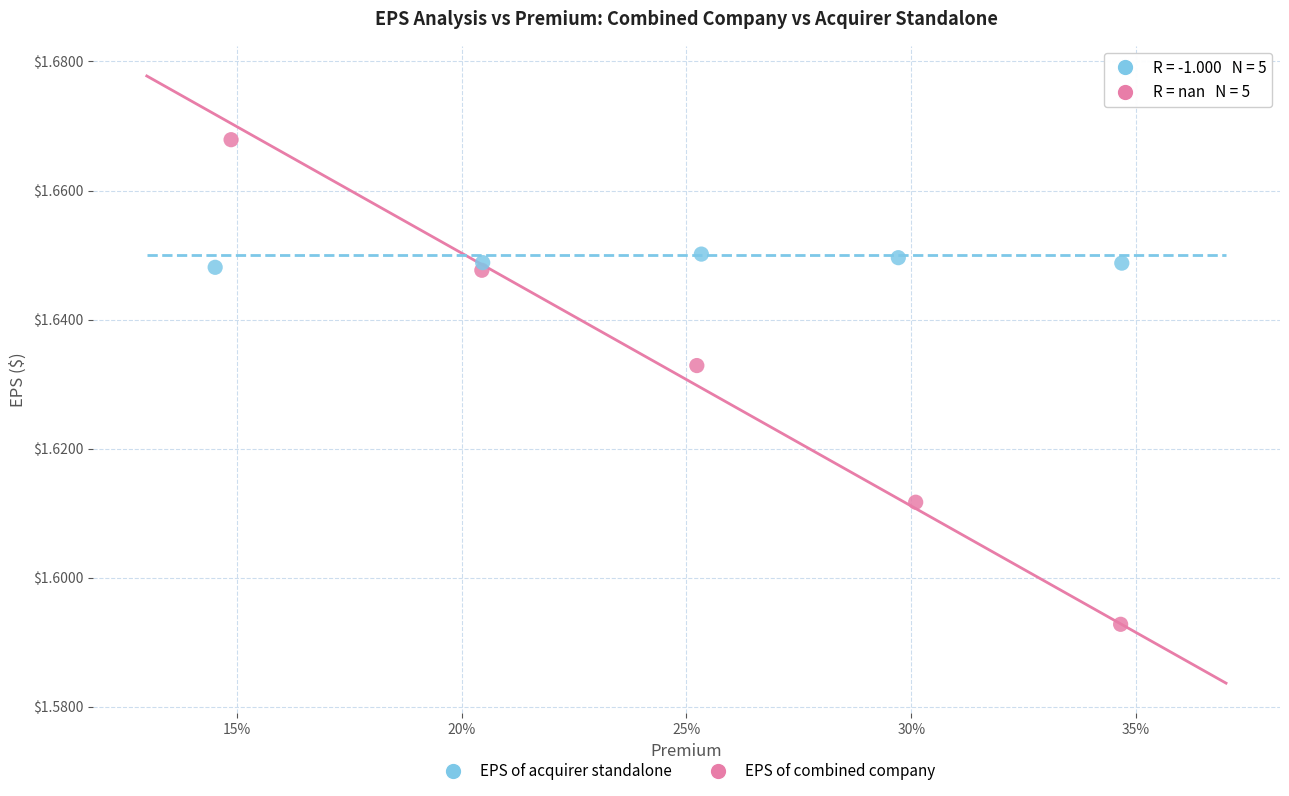

Which series has the largest Y range (max minus min)?

EPS of combined company